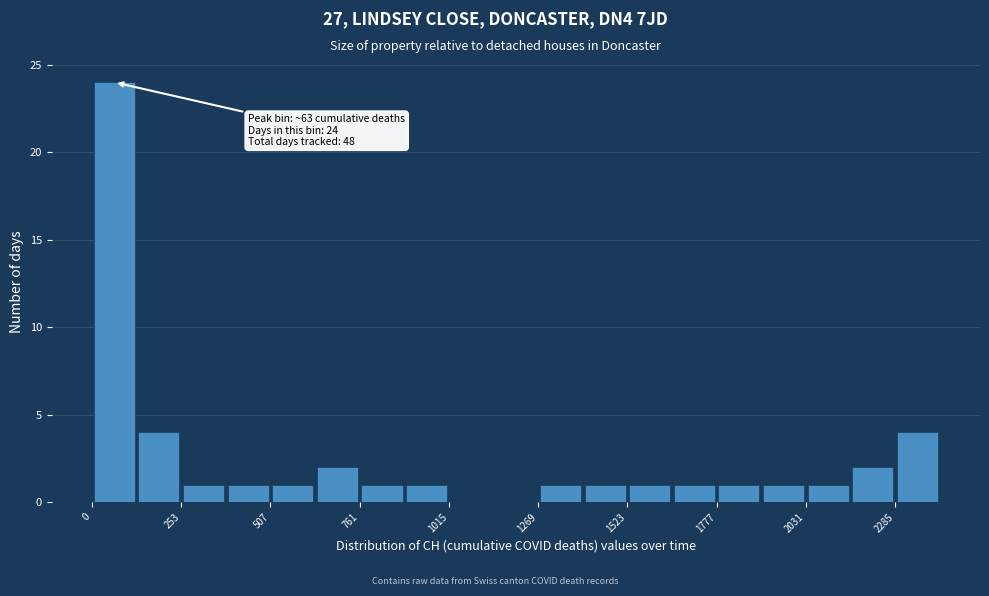

Read against the x-axis, roughly where is the centre of the tallest bar?

50